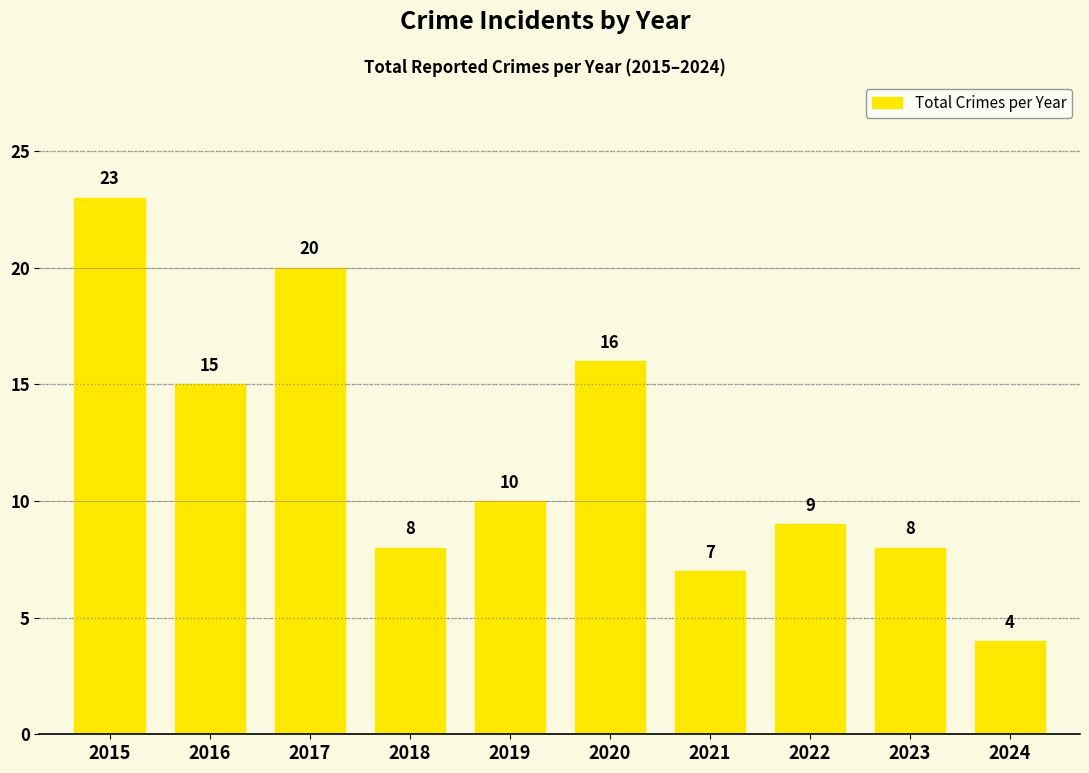

The value at 2022 is 2. True or false?

False